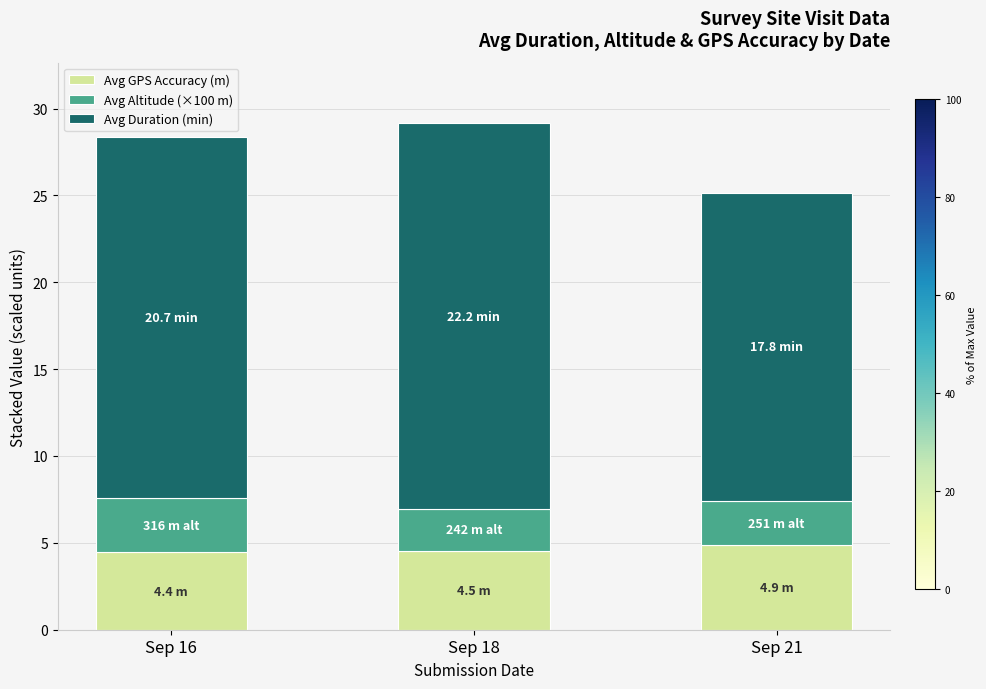

What is the total value across all series at Sep 18?

29.1